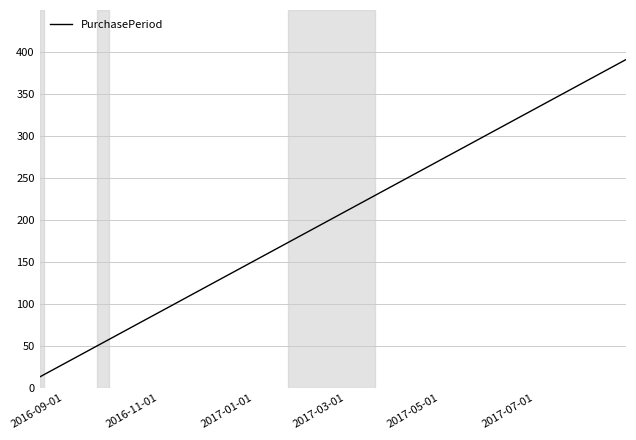

What is the difference between the maximum and minimum values?

378